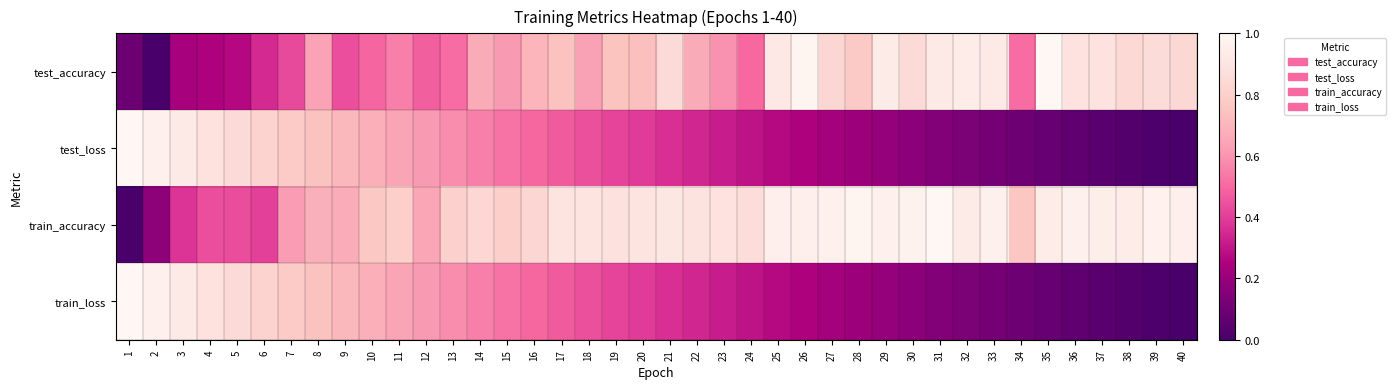

How many categories are shown in the chart?

40